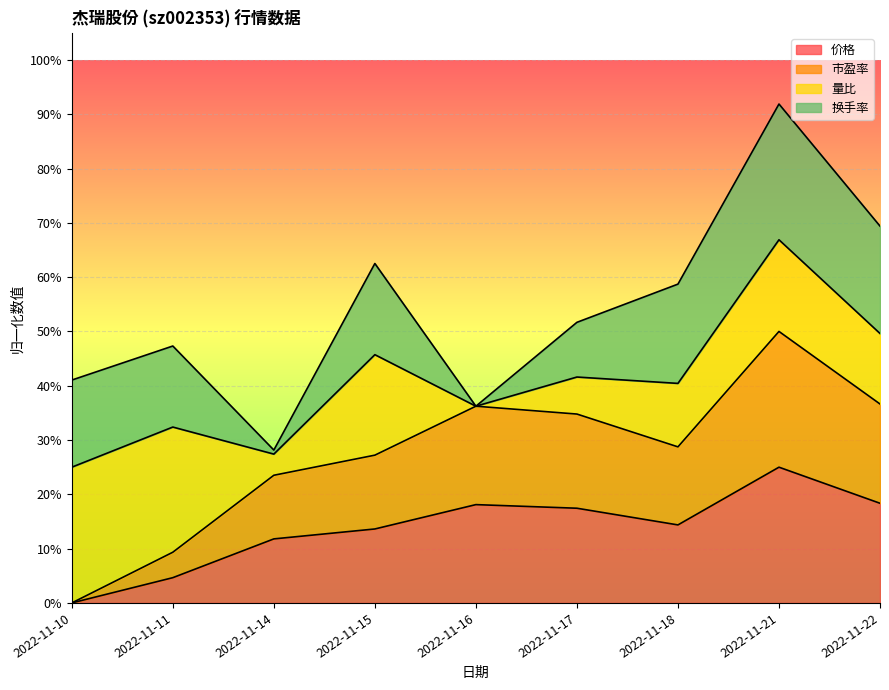

The 价格 series shows -0.1 at 2022-11-10. True or false?

False